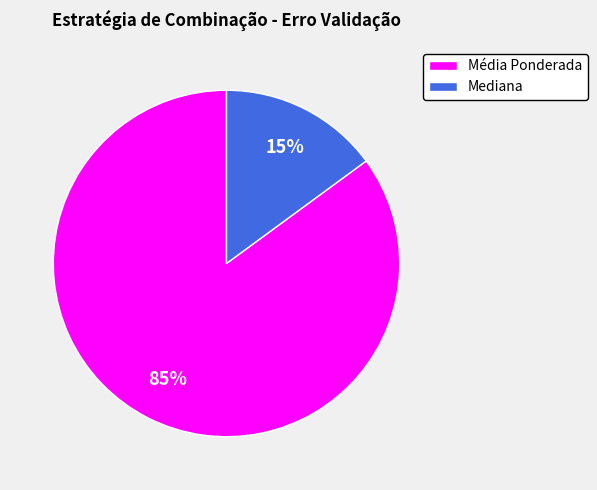

What is the largest slice in the pie chart?

Média Ponderada